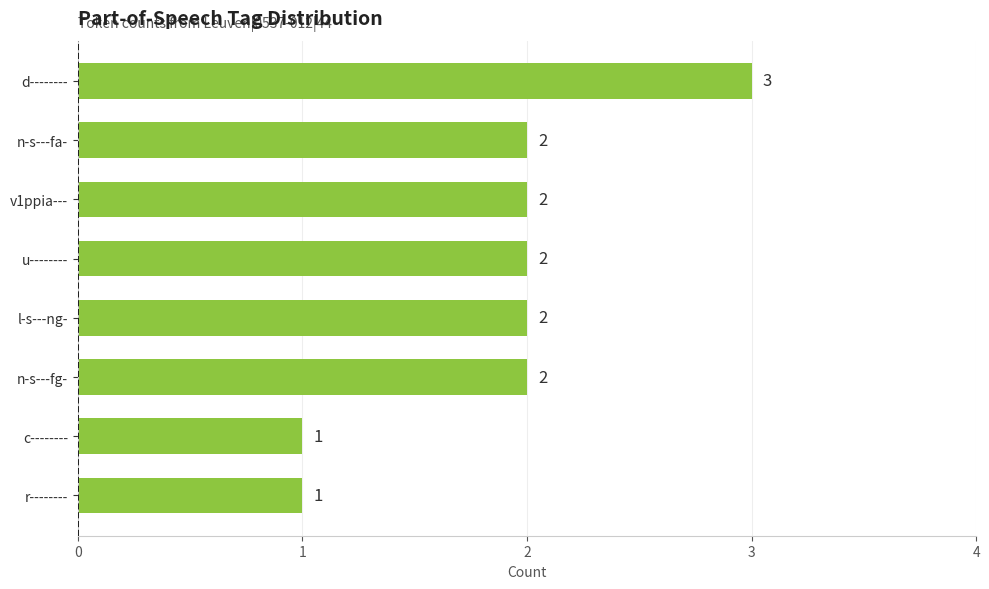

Which label corresponds to the largest value in the chart?

d--------